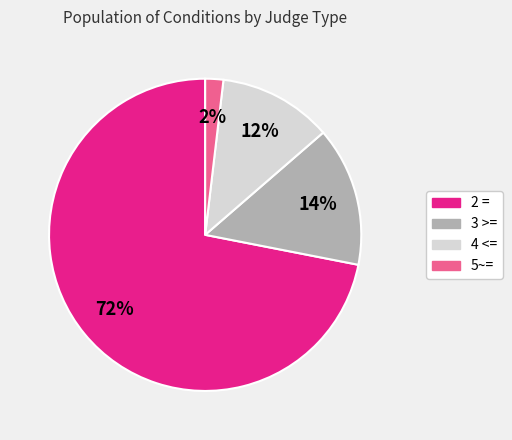

Rank the categories by value from lowest to highest.

5~=, 4 <=, 3 >=, 2 =